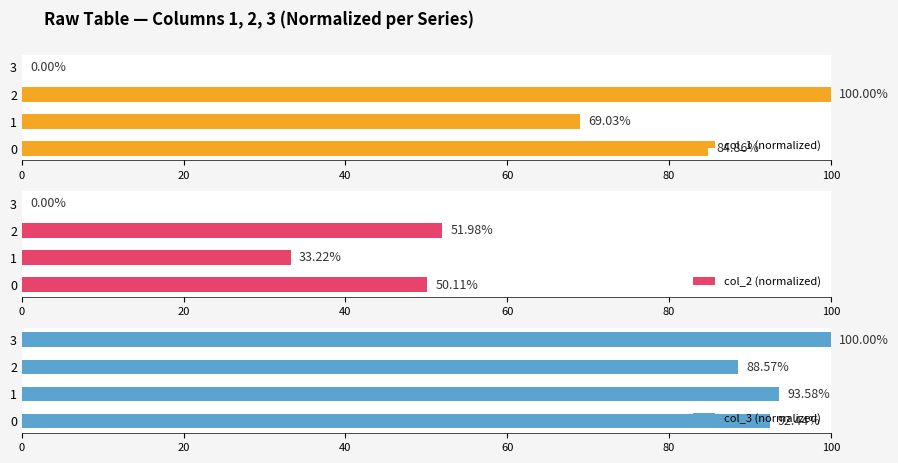

What is the total value across all series at 0?

227.4